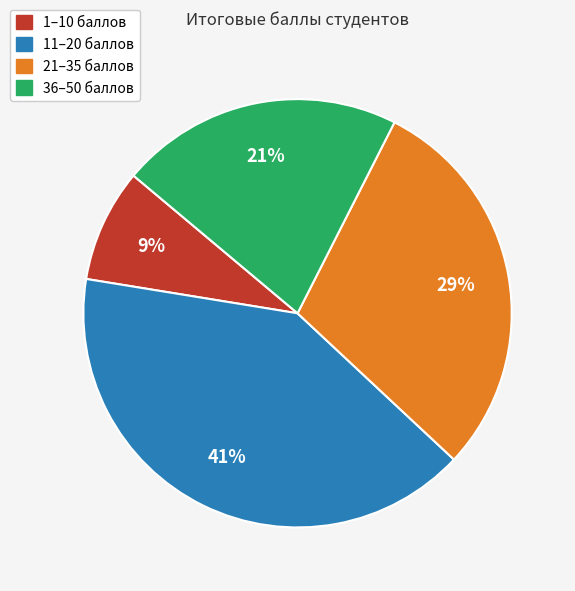

Is there any slice that represents more than half of the pie?

No